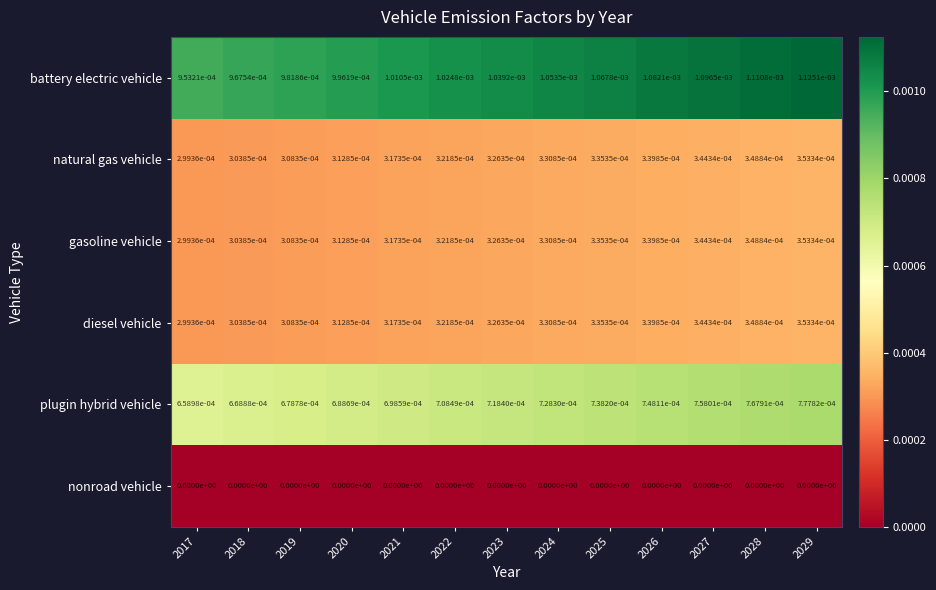

The plugin hybrid vehicle series shows 0.0 at 2017. True or false?

True